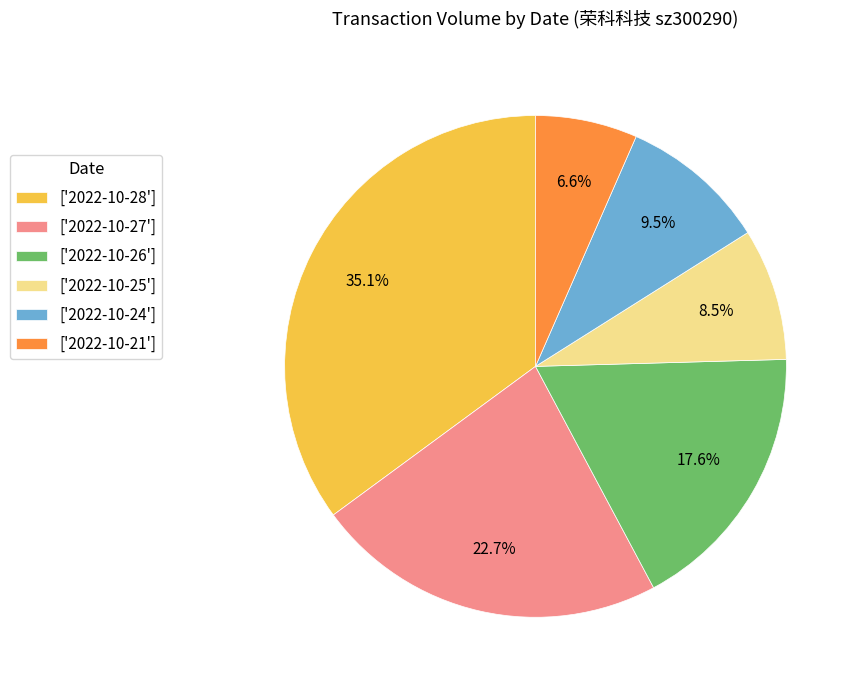

Do ['2022-10-28'] and ['2022-10-24'] together represent more than half of the pie?

No